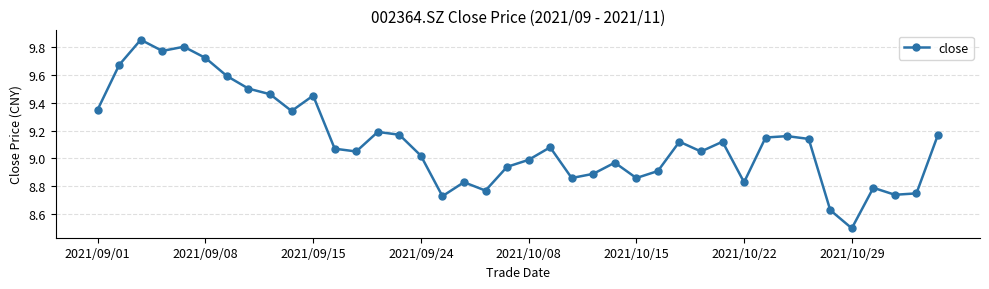

What is the difference between the maximum and second lowest values?

1.2